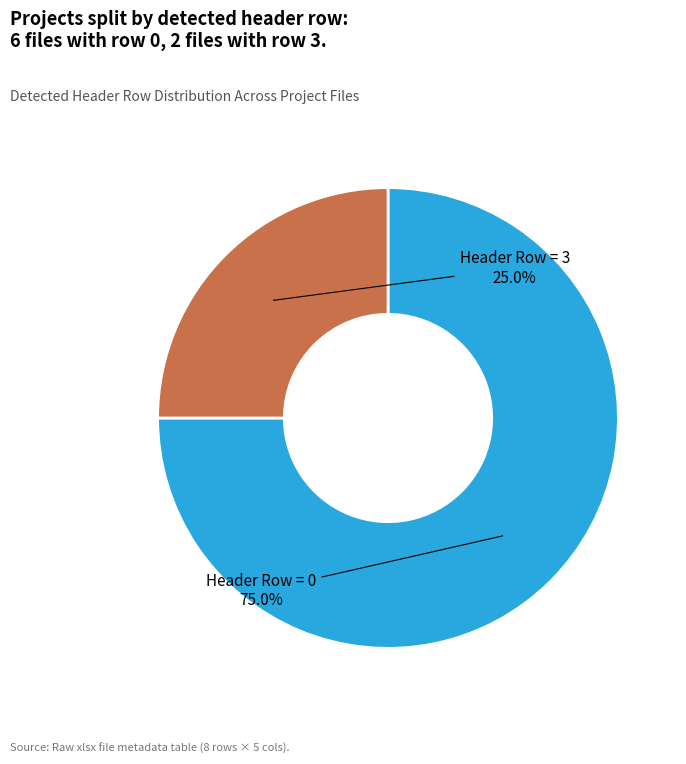

Is there any slice that represents more than half of the pie?

Yes